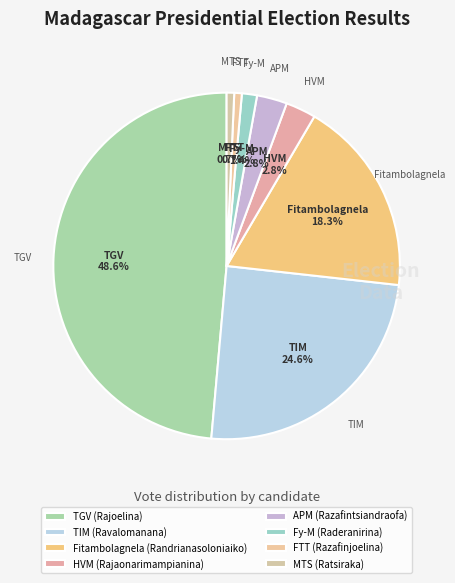

Do MTS (Ratsiraka) and Fitambolagnela (Randrianasoloniaiko) together represent more than half of the pie?

No